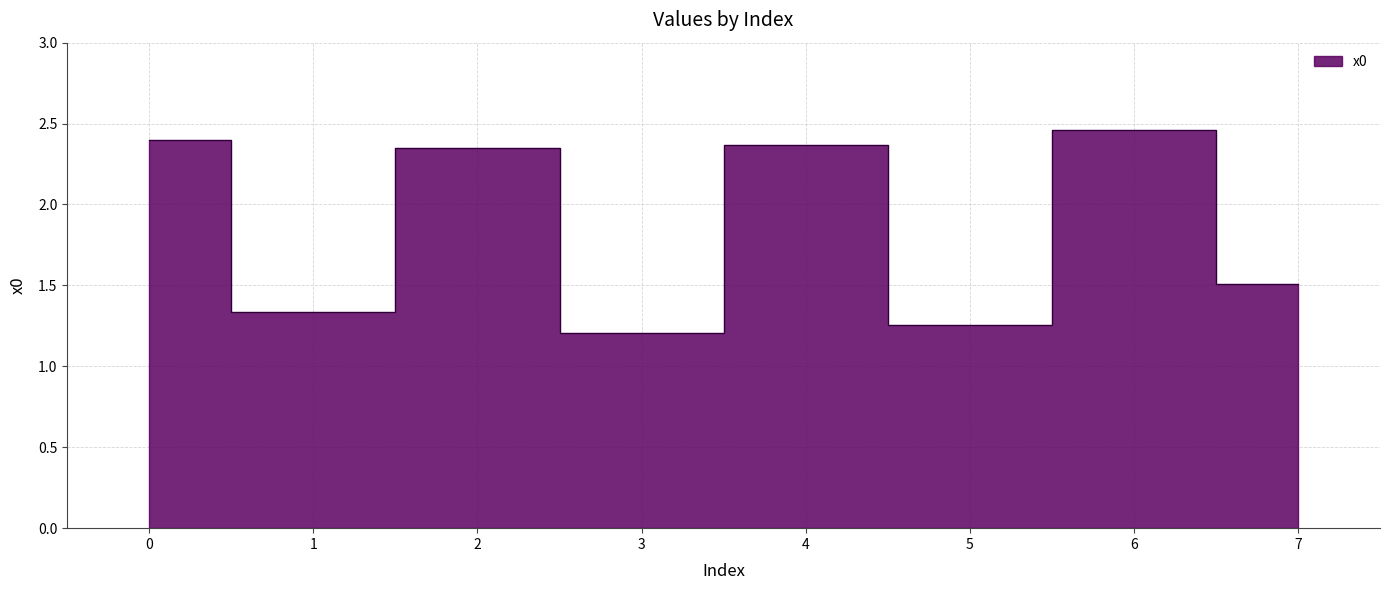

What is the value of the 7th point from the left?

2.5